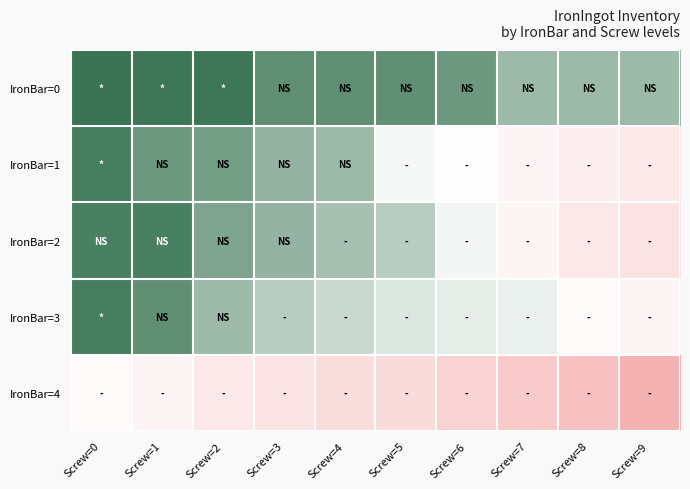

Reading left to right, what are all the values shown in this chart?

IronBar=0: Screw=0=99989	Screw=1=99988	Screw=2=99988	Screw=3=99977	Screw=4=99977	Screw=5=99977	Screw=6=99973	Screw=7=99957	Screw=8=99957	Screw=9=99957
IronBar=1: Screw=0=99985	Screw=1=99973	Screw=2=99970	Screw=3=99960	Screw=4=99957	Screw=5=99928	Screw=6=99926	Screw=7=99917	Screw=8=99912	Screw=9=99906
IronBar=2: Screw=0=99984	Screw=1=99984	Screw=2=99967	Screw=3=99960	Screw=4=99954	Screw=5=99948	Screw=6=99929	Screw=7=99916	Screw=8=99906	Screw=9=99901
IronBar=3: Screw=0=99985	Screw=1=99977	Screw=2=99957	Screw=3=99948	Screw=4=99942	Screw=5=99936	Screw=6=99933	Screw=7=99932	Screw=8=99921	Screw=9=99917
IronBar=4: Screw=0=99921	Screw=1=99917	Screw=2=99906	Screw=3=99901	Screw=4=99898	Screw=5=99895	Screw=6=99888	Screw=7=99880	Screw=8=99872	Screw=9=99860